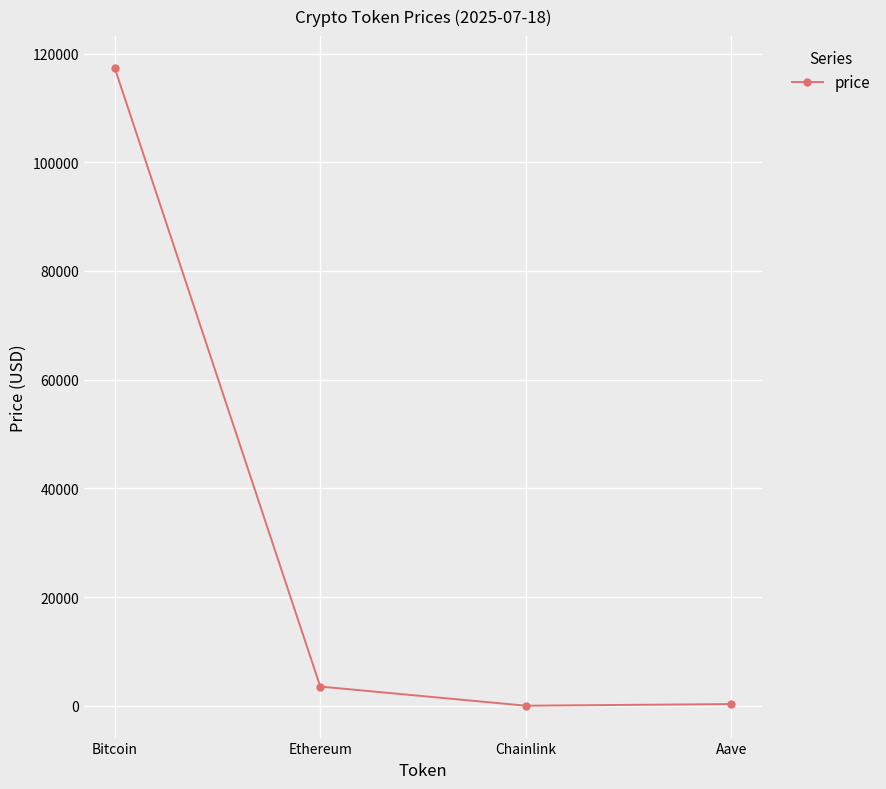

How many lines are shown in the chart?

1